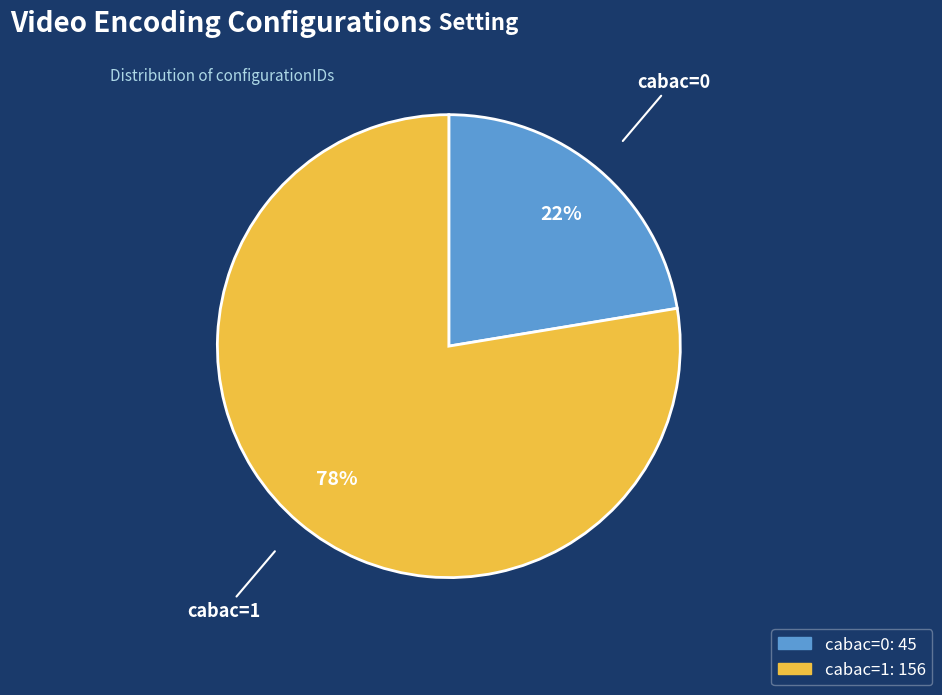

What is the ratio of the value at cabac=0 to the value at cabac=1?

0.3